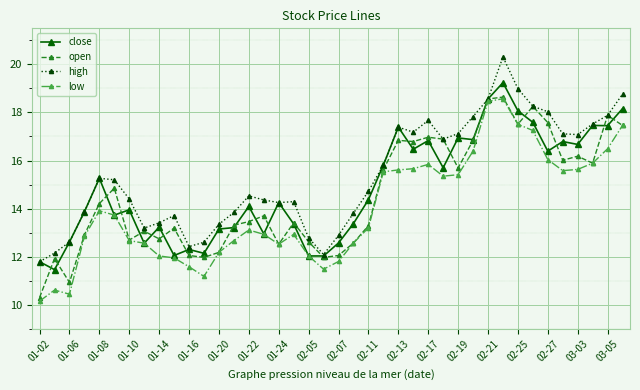

How many values in the high series are below 14?

15